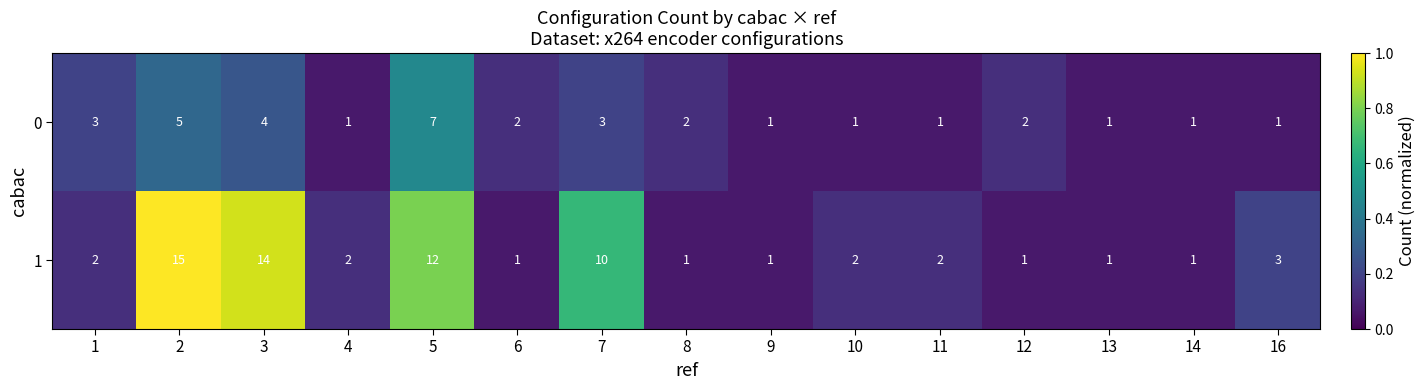

How many 0 values are between 1 and 3?

12